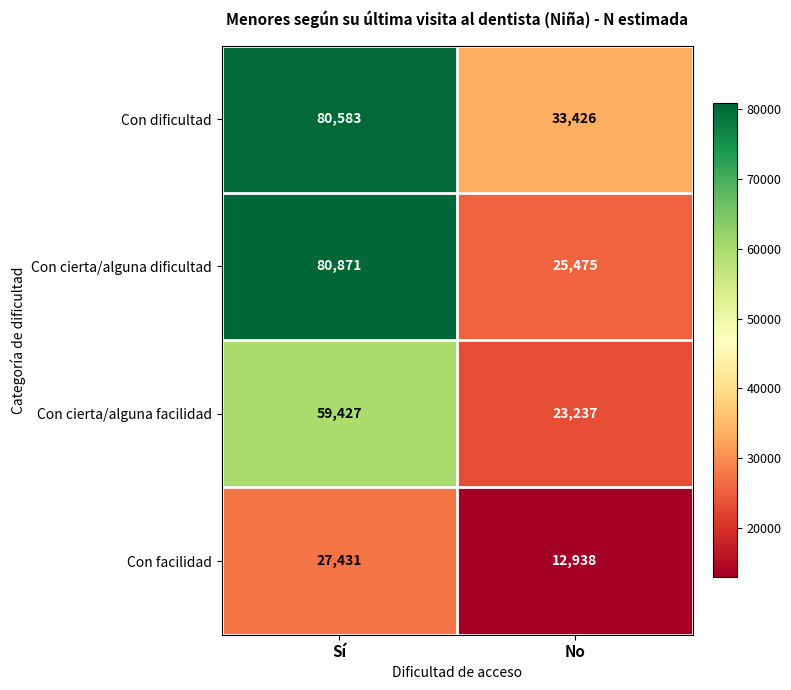

Reading left to right, transcribe all the data shown in this chart.

Con dificultad: 80583	33426
Con cierta/alguna dificultad: 80871	25475
Con cierta/alguna facilidad: 59427	23237
Con facilidad: 27431	12938